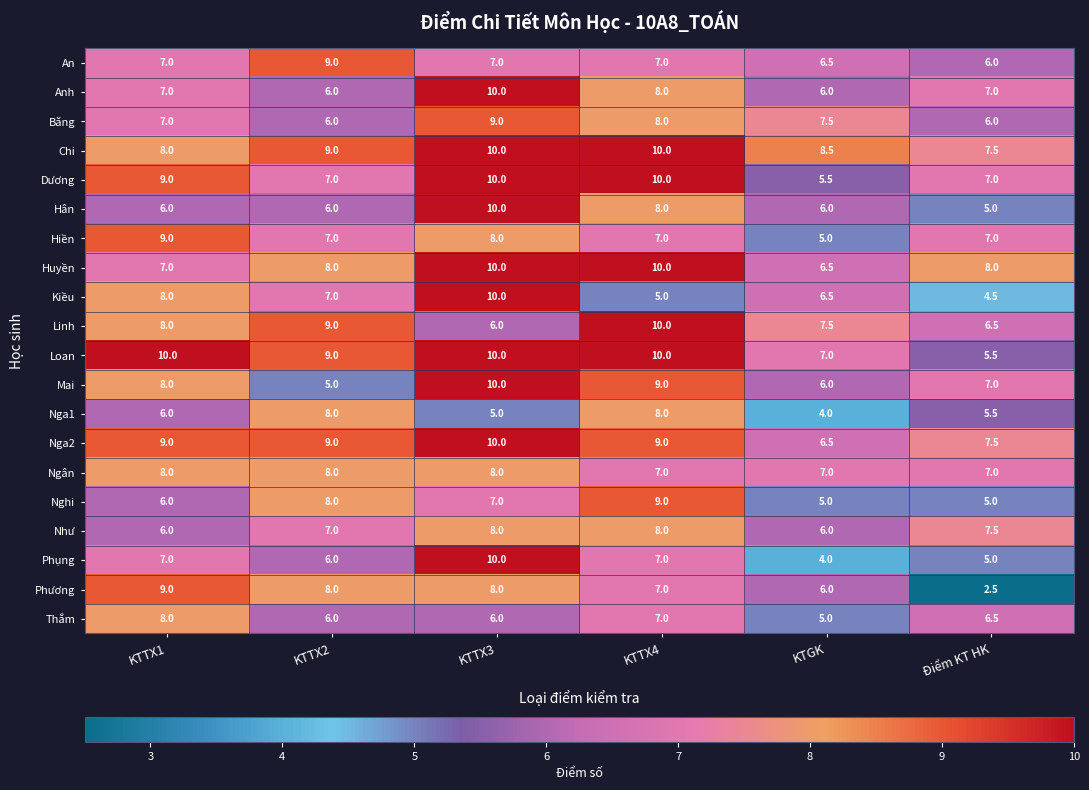

What is the maximum value shown in the chart?

10.0